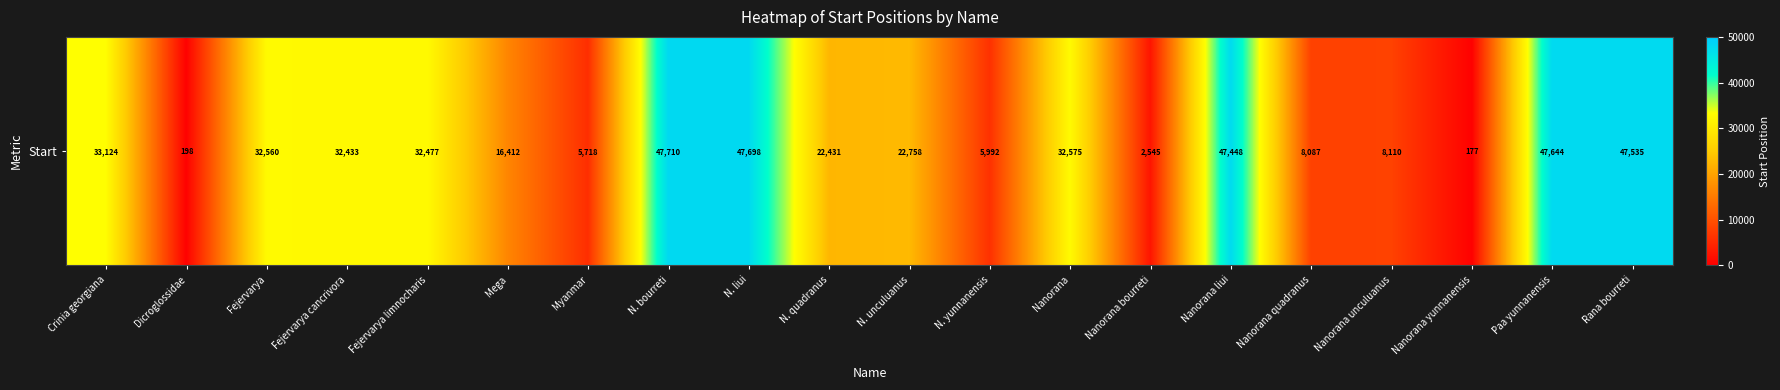

How many values are below 32433?

10